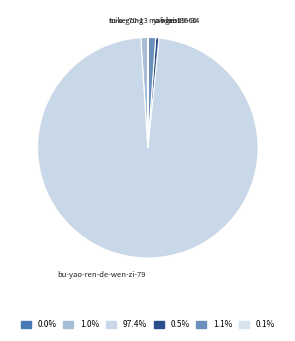

Combined, do bu-yao-ren-de-wen-zi-79 and yangest account for over 50%?

Yes